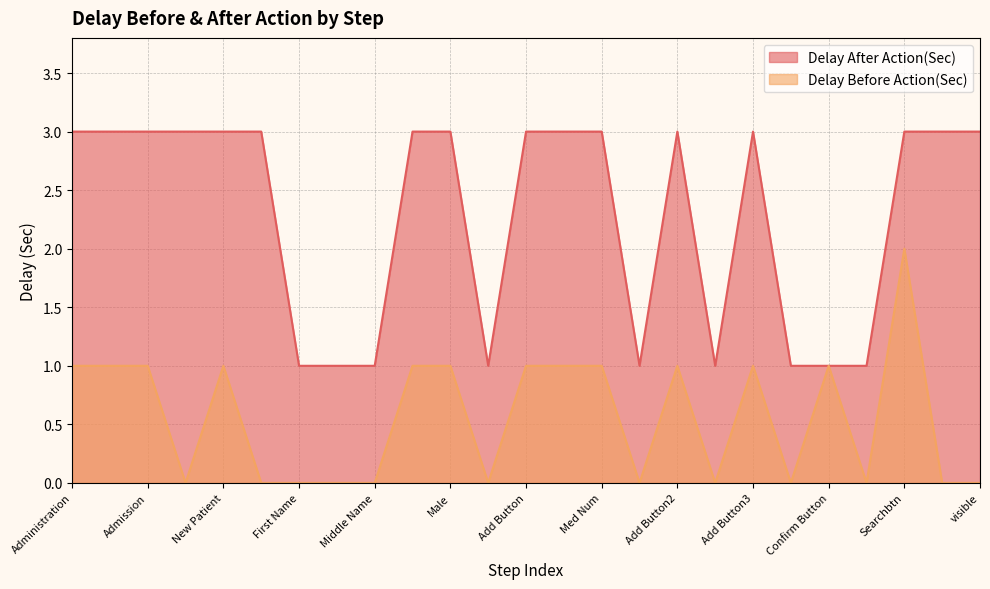

Between New Patient and Add Button, which series saw the biggest shift?

Delay After Action(Sec)